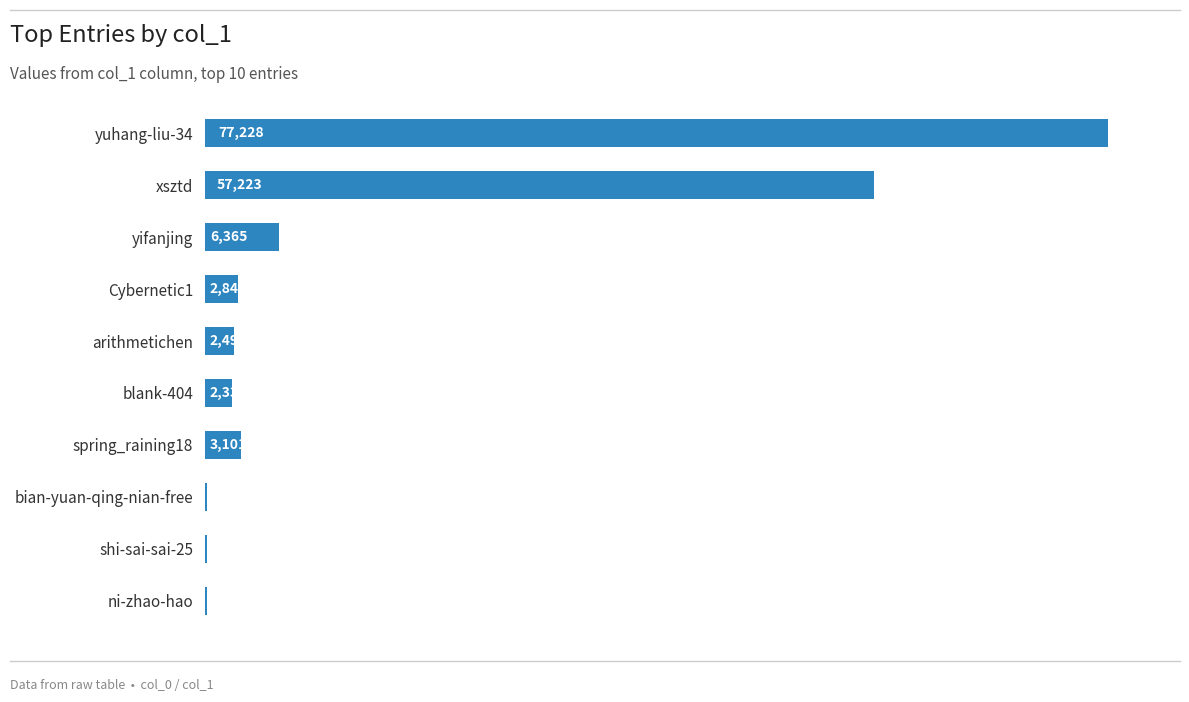

What is the change in value from ni-zhao-hao to shi-sai-sai-25?

+8